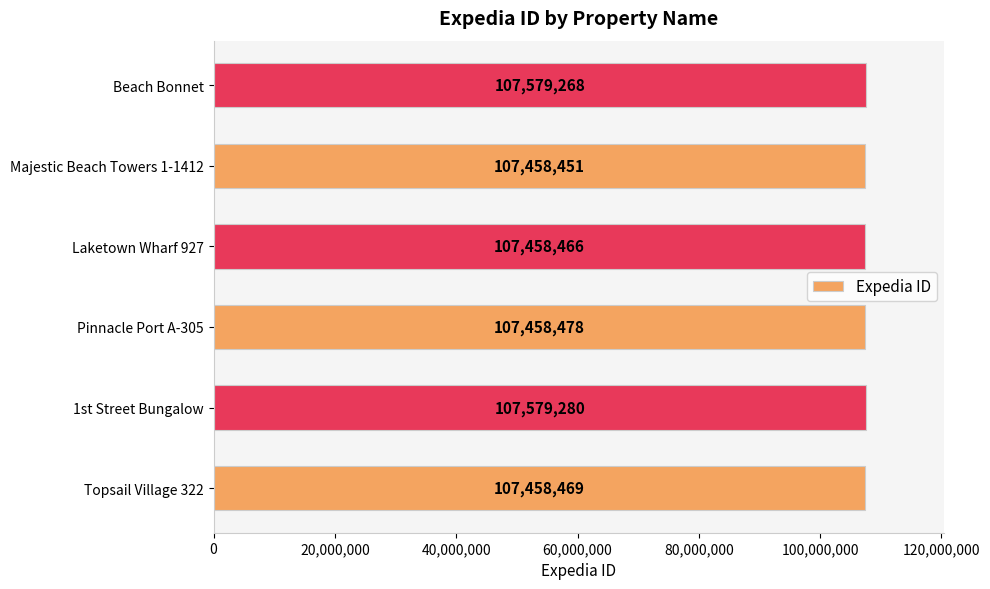

What is the difference between the values at Topsail Village 322 and Majestic Beach Towers 1-1412?

18